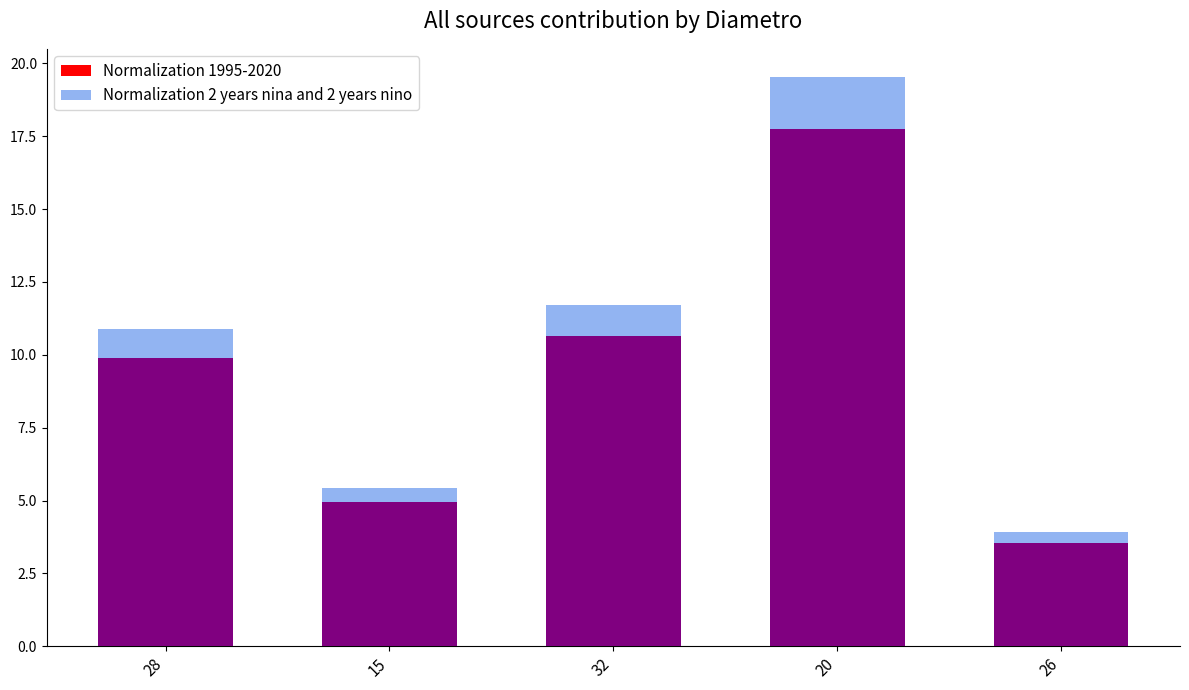

Rank the categories by Normalization 1995-2020 value from highest to lowest.

20, 32, 28, 15, 26